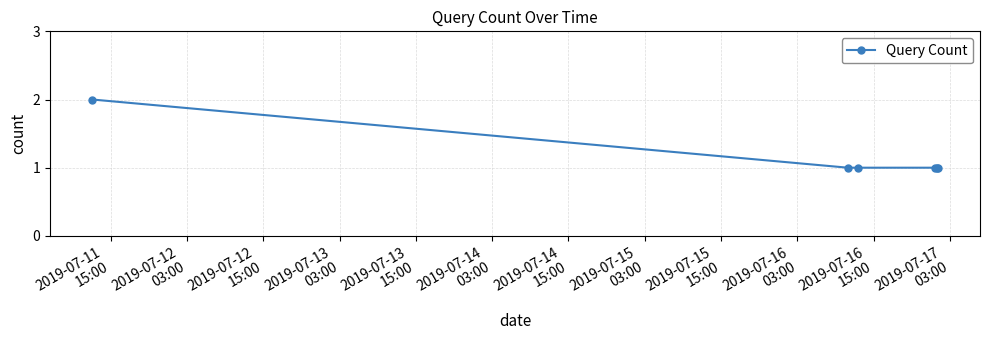

What is the value of the 4th point from the left?

1